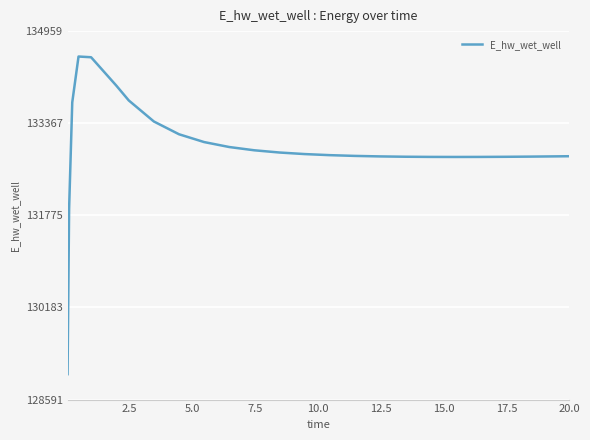

What is the difference between the maximum and minimum values?

5489.7